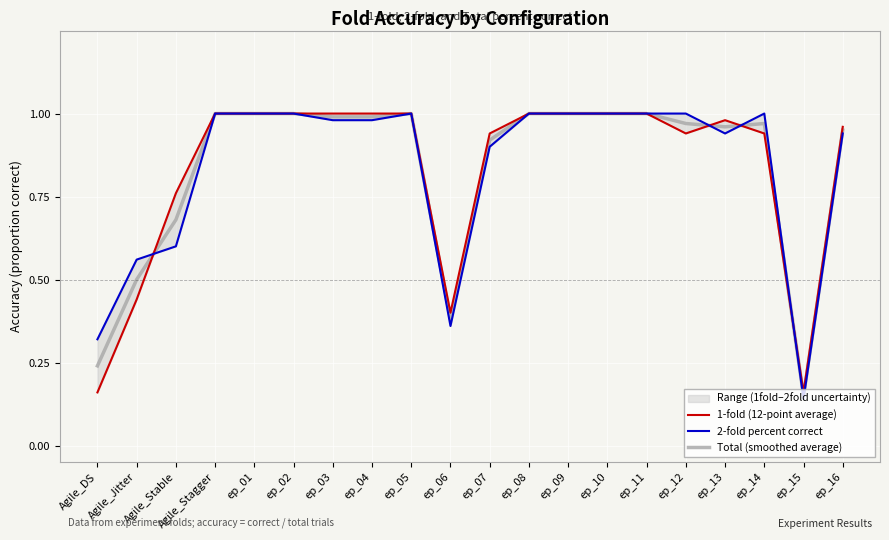

Rank the series at ep_14 from highest to lowest value.

2-fold percent correct, Total (smoothed average), 1-fold (12-point average)